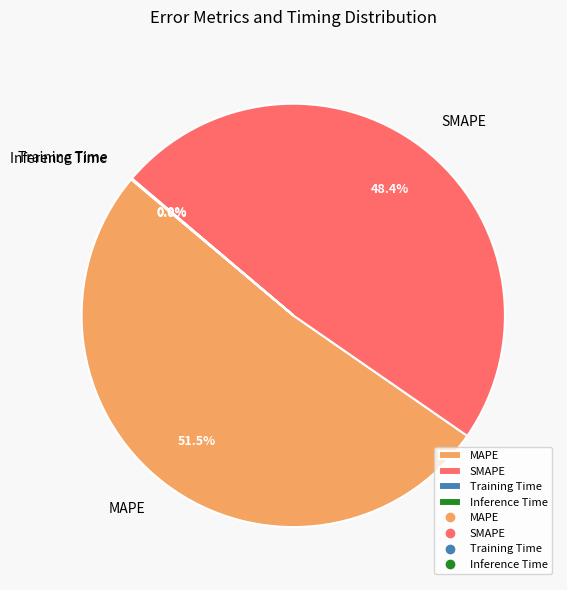

Which slice is the largest?

MAPE